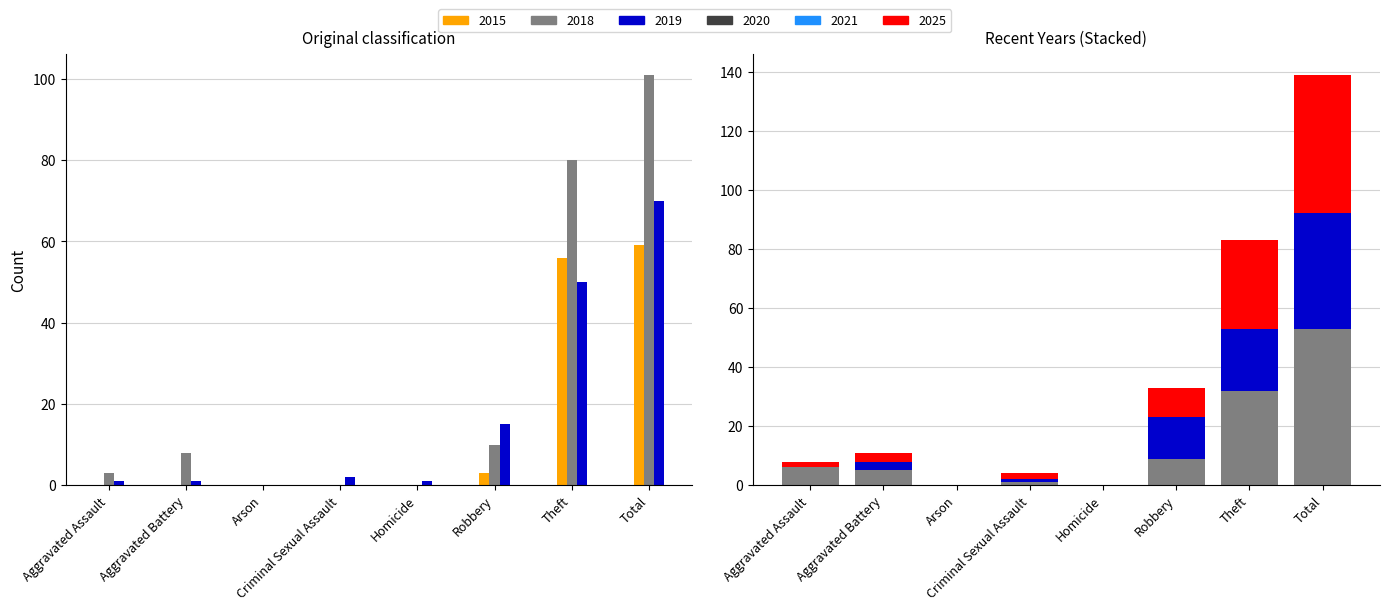

Reading right to left, extract all data points from this chart.

2015: Total=59	Theft=56	Robbery=3	Homicide=0	Criminal Sexual Assault=0	Arson=0	Aggravated Battery=0	Aggravated Assault=0
2018: Total=101	Theft=80	Robbery=10	Homicide=0	Criminal Sexual Assault=0	Arson=0	Aggravated Battery=8	Aggravated Assault=3
2019: Total=70	Theft=50	Robbery=15	Homicide=1	Criminal Sexual Assault=2	Arson=0	Aggravated Battery=1	Aggravated Assault=1
2020: Total=53	Theft=32	Robbery=9	Homicide=0	Criminal Sexual Assault=1	Arson=0	Aggravated Battery=5	Aggravated Assault=6
2021: Total=39	Theft=21	Robbery=14	Homicide=0	Criminal Sexual Assault=1	Arson=0	Aggravated Battery=3	Aggravated Assault=0
2025: Total=47	Theft=30	Robbery=10	Homicide=0	Criminal Sexual Assault=2	Arson=0	Aggravated Battery=3	Aggravated Assault=2